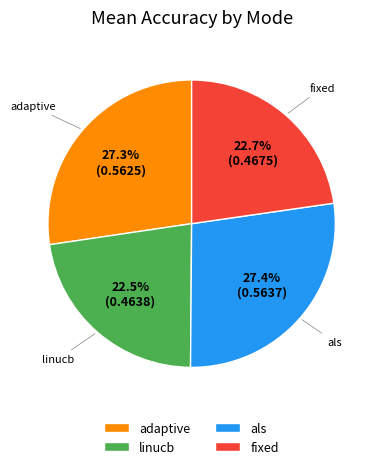

Count the number of slices in the pie.

4